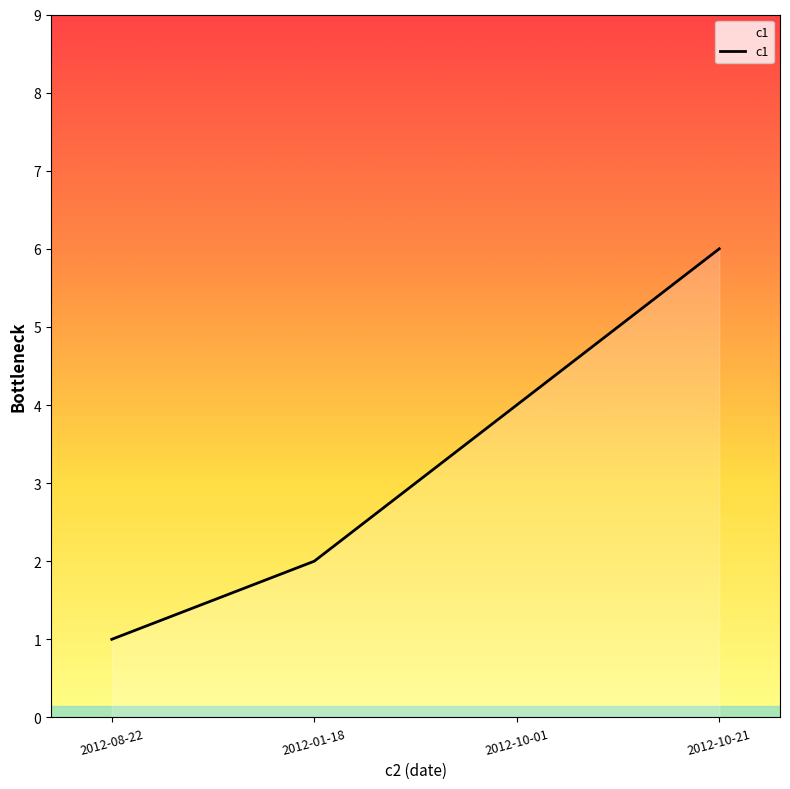

Rank the categories by value from lowest to highest.

2012-08-22, 2012-01-18, 2012-10-01, 2012-10-21